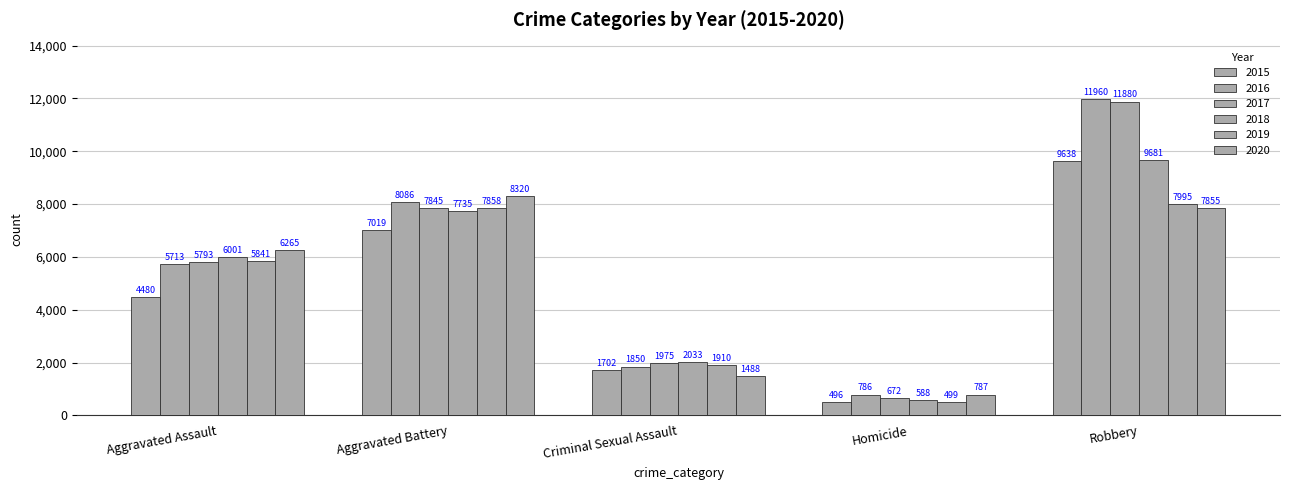

What is the label of the 3rd bar from the right?

Criminal Sexual Assault